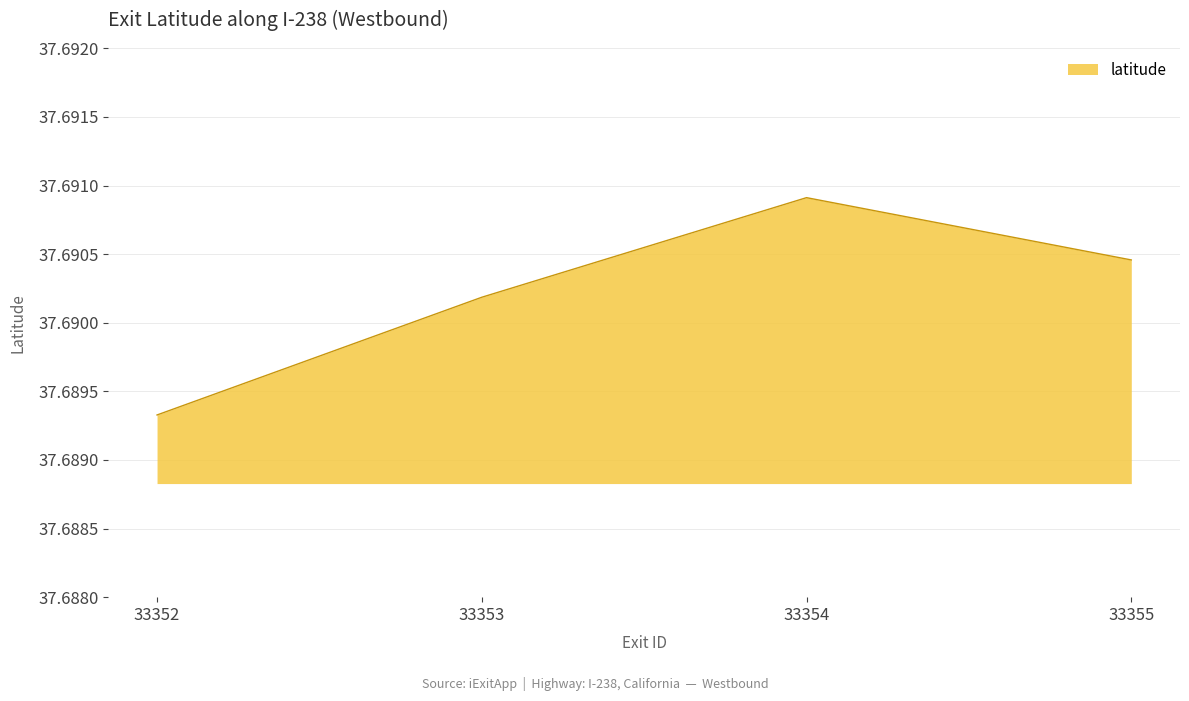

Which label corresponds to the smallest value in the chart?

33352